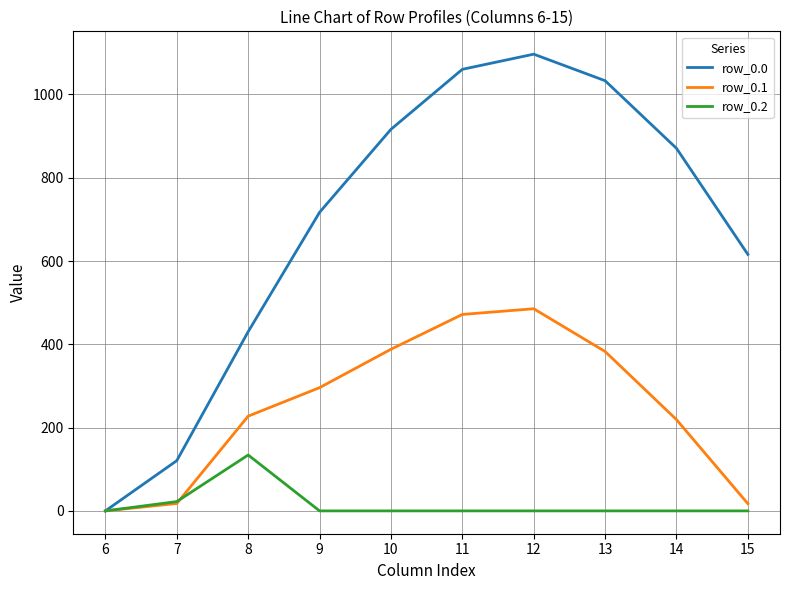

Is it true that row_0.1 equals 382.7 at 13?

True